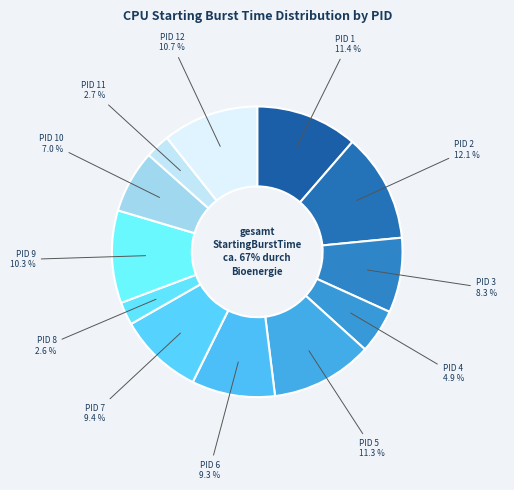

Which slice is the largest?

PID 2